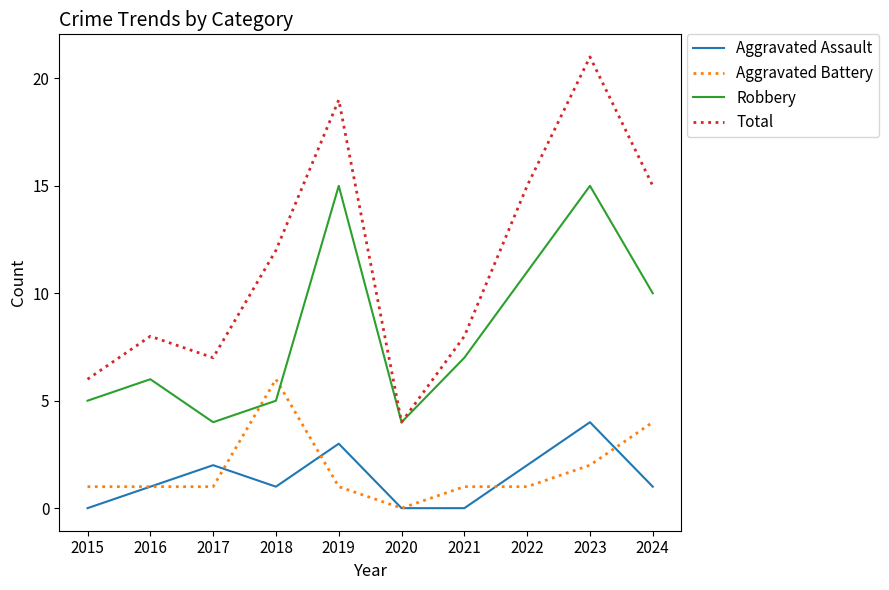

What is the sum of the Aggravated Battery values at 2020 and 2021?

1